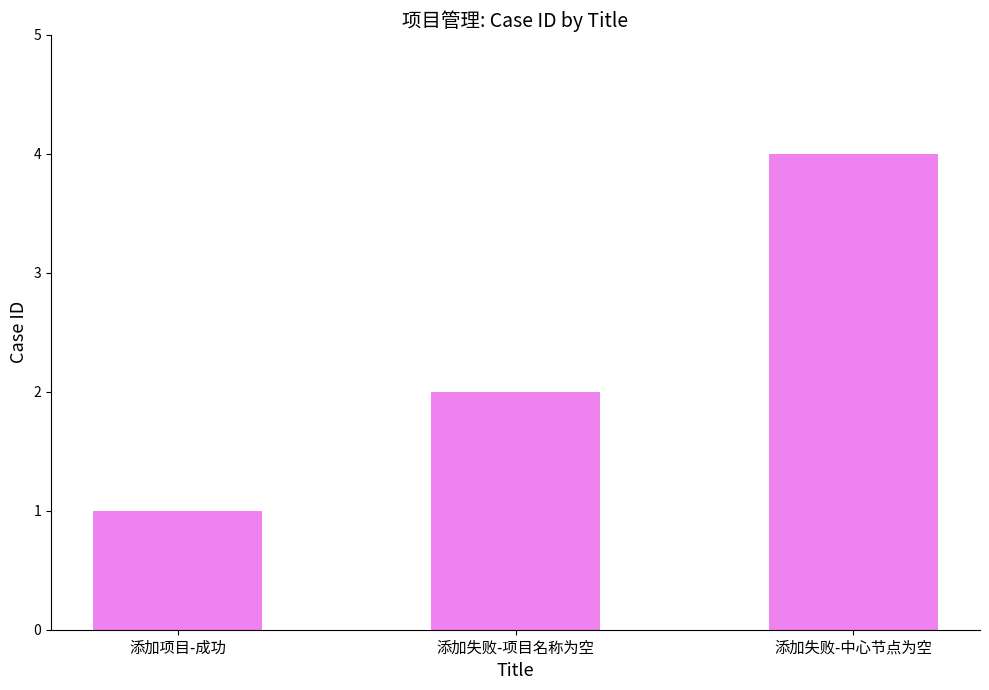

Between 添加失败-项目名称为空 and 添加项目-成功, which is larger?

添加失败-项目名称为空